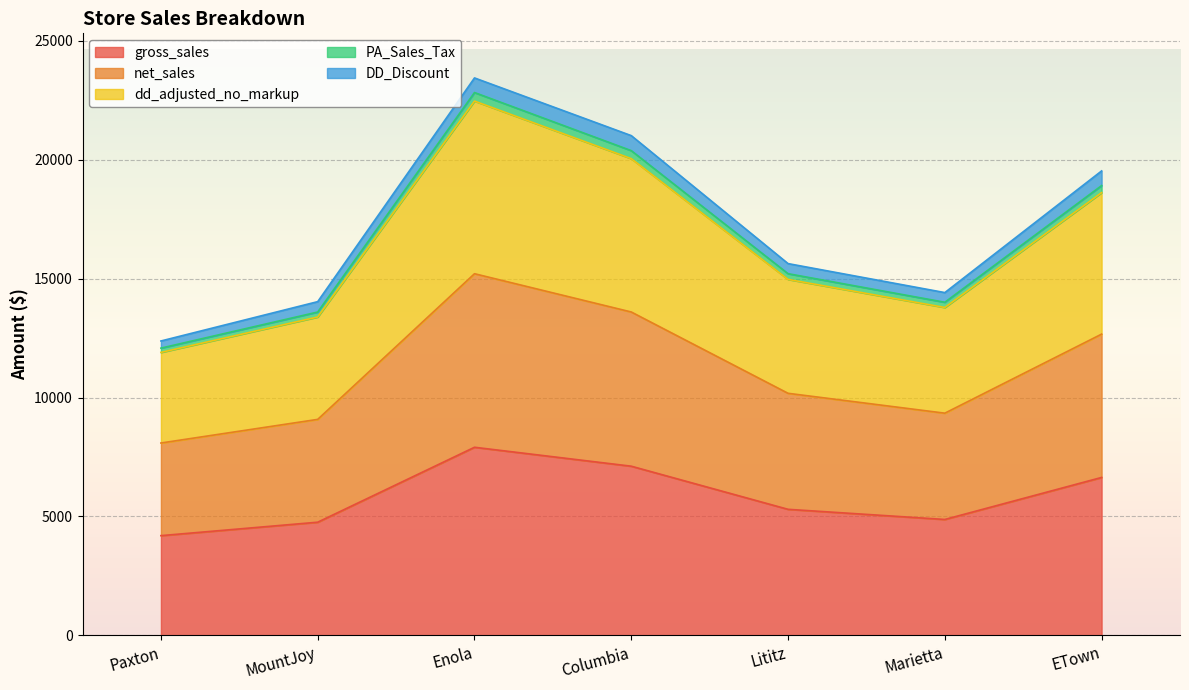

The gross_sales series shows 8364.2 at MountJoy. True or false?

False